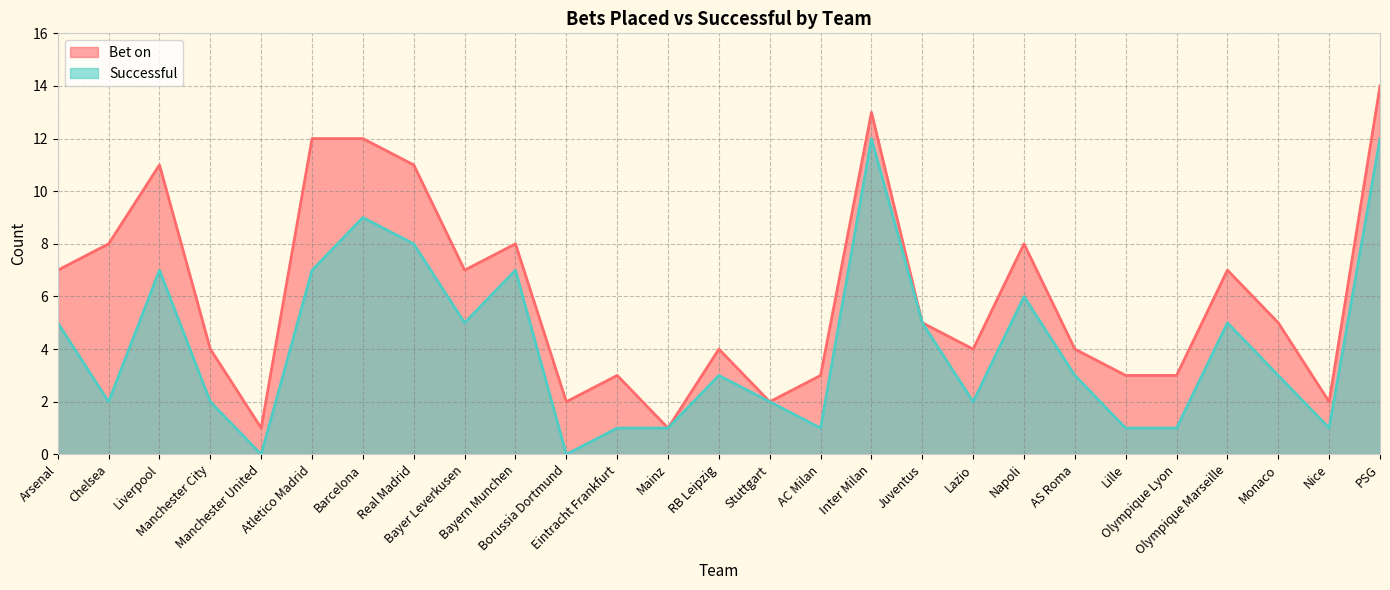

How many lines are shown in the chart?

2